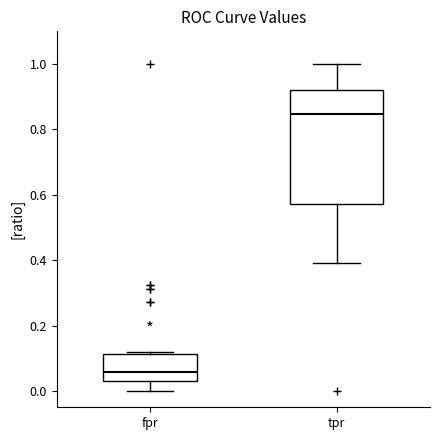

Which box's median line is the lowest?

fpr